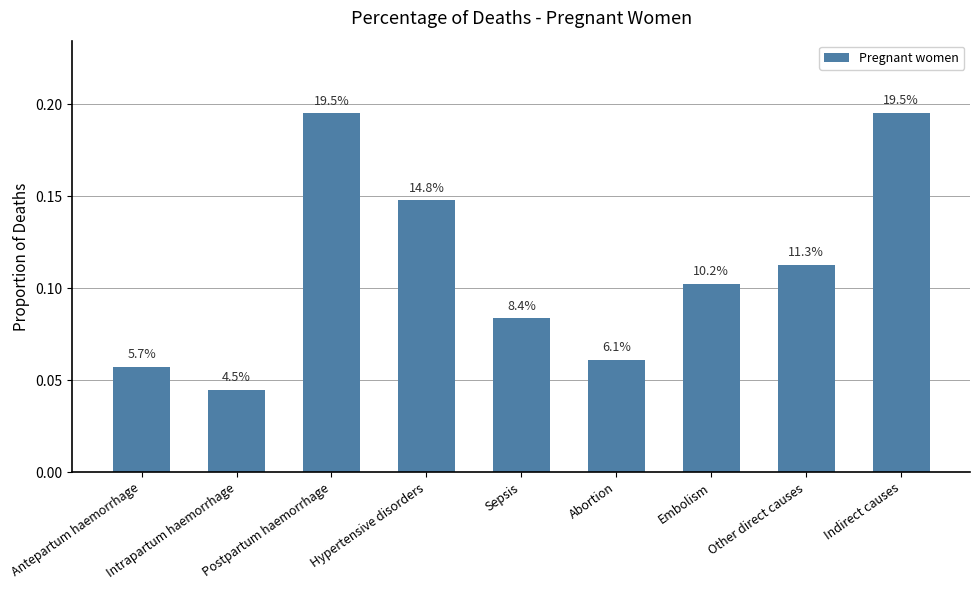

Does the chart contain any negative values?

No